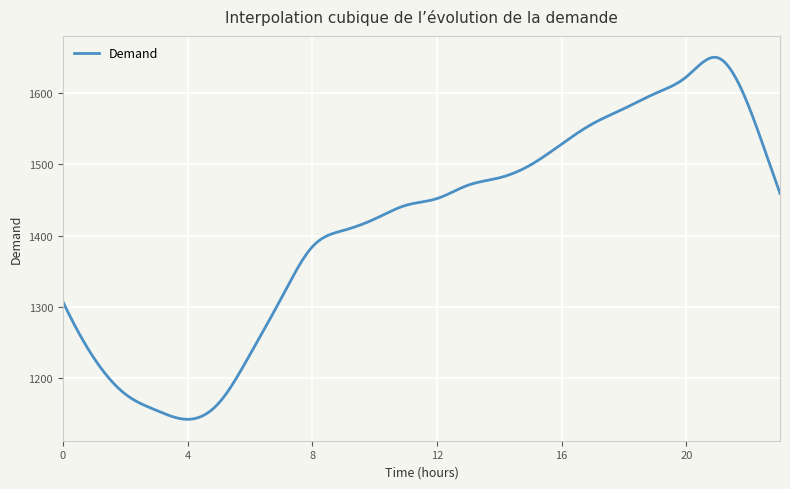

How many categories are shown in the chart?

500